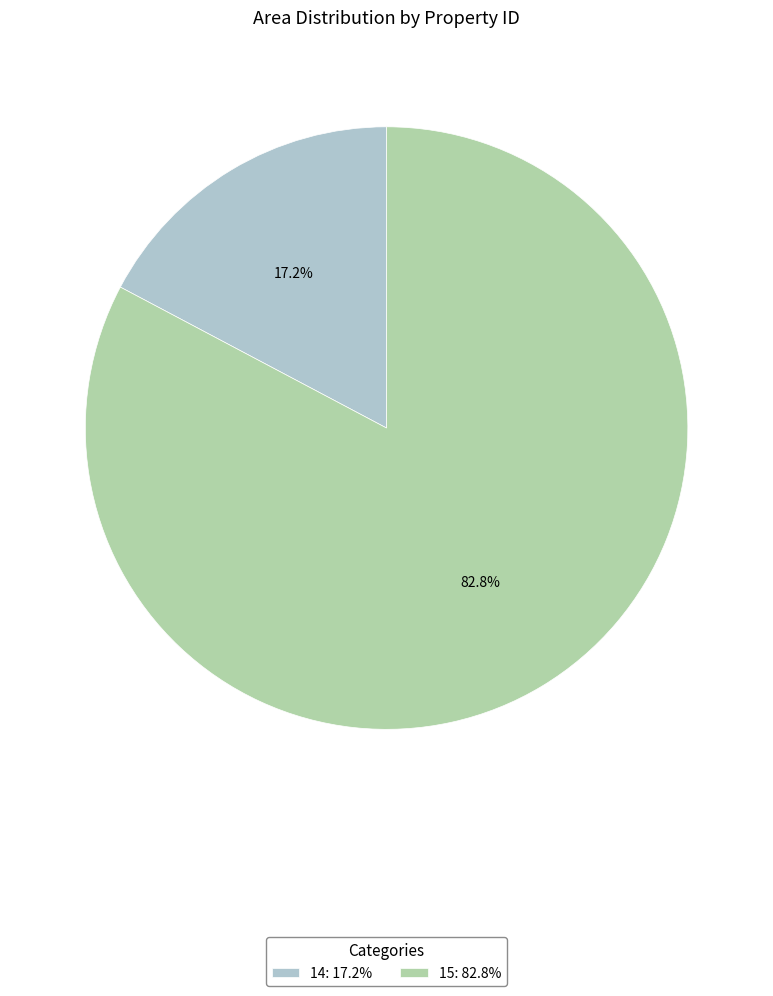

The 14 slice represents 11% of the pie. True or false?

False